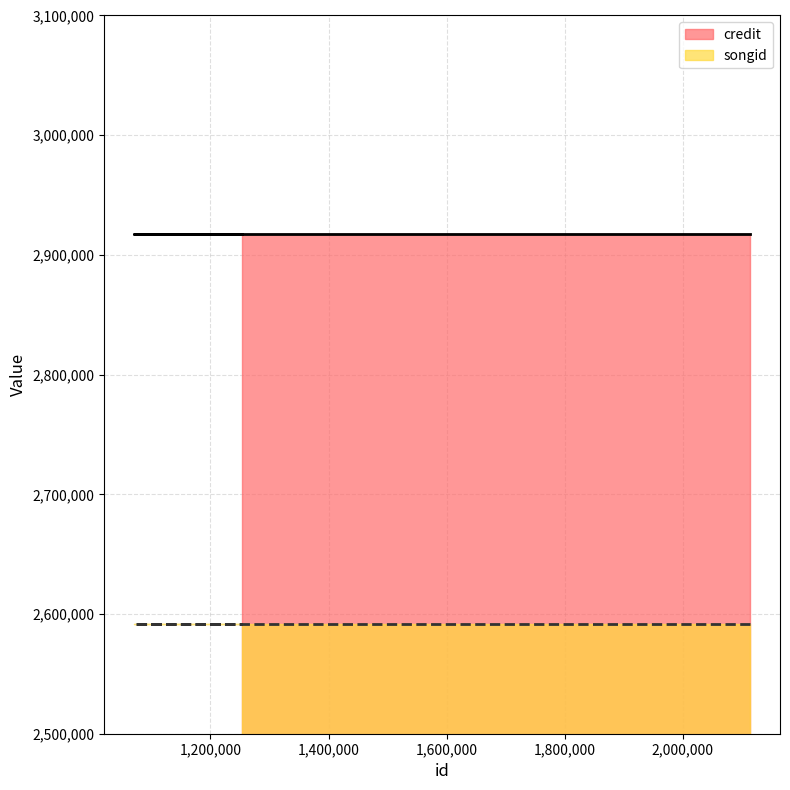

Reading left to right, transcribe all the data shown in this chart.

credit: 2114387=2917182	1070204=2917182	1253763=2917182
songid: 2114387=2591762	1070204=2591762	1253763=2591762